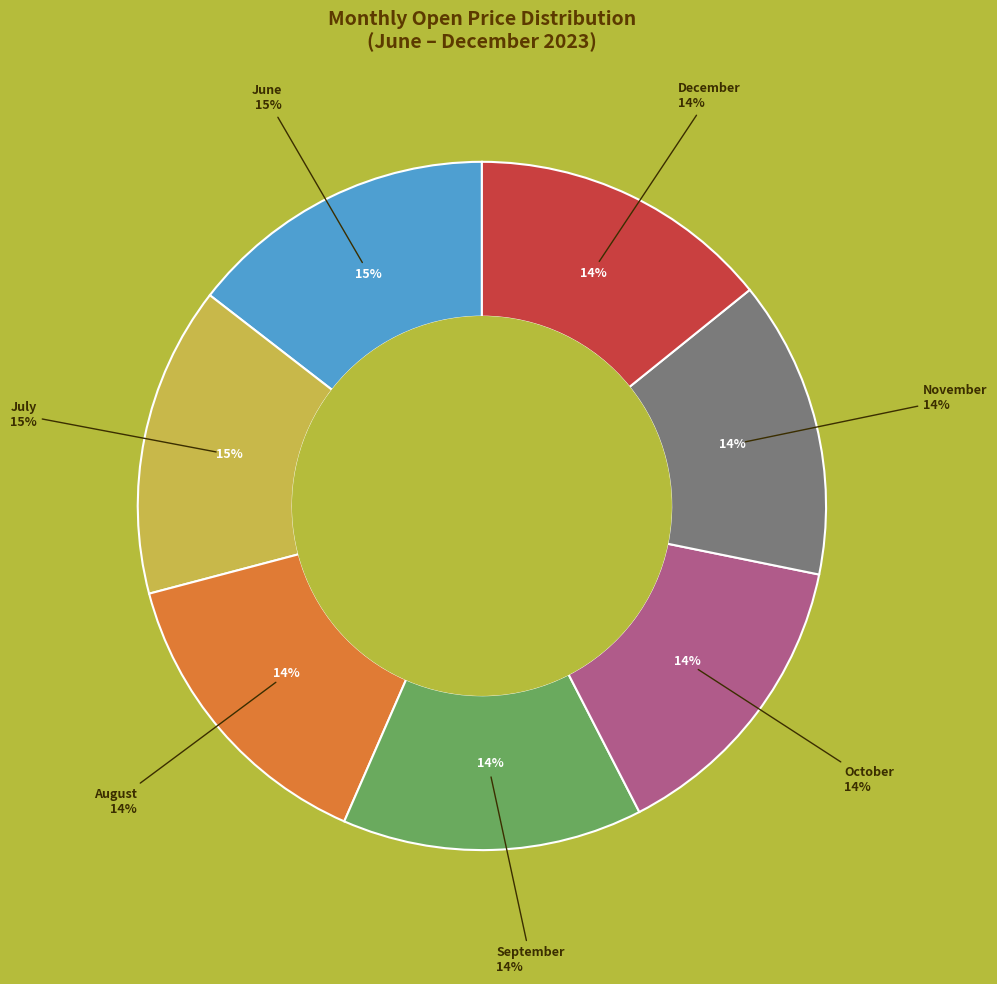

What is the smallest slice in the pie chart?

14